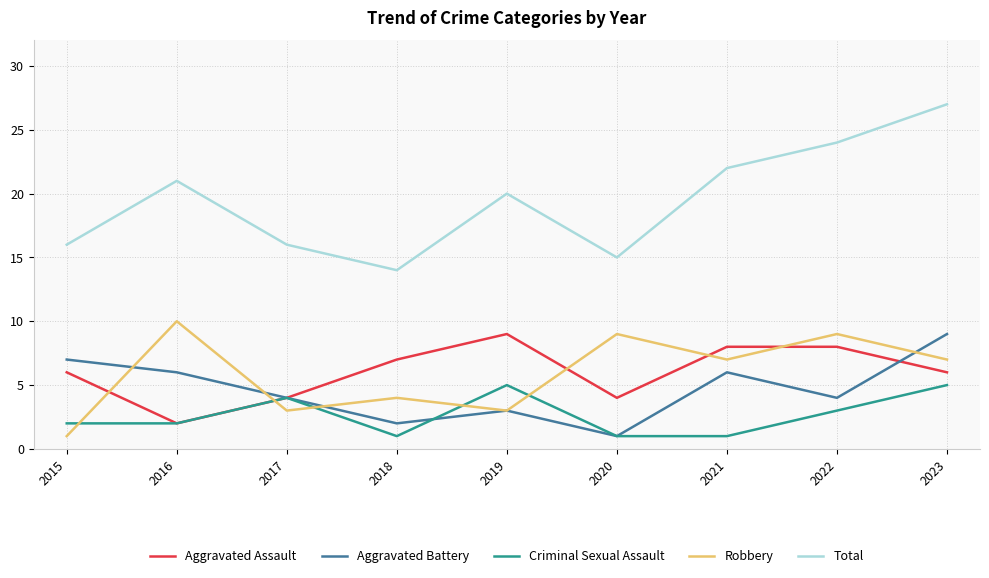

Which series has the largest range (max minus min)?

Total